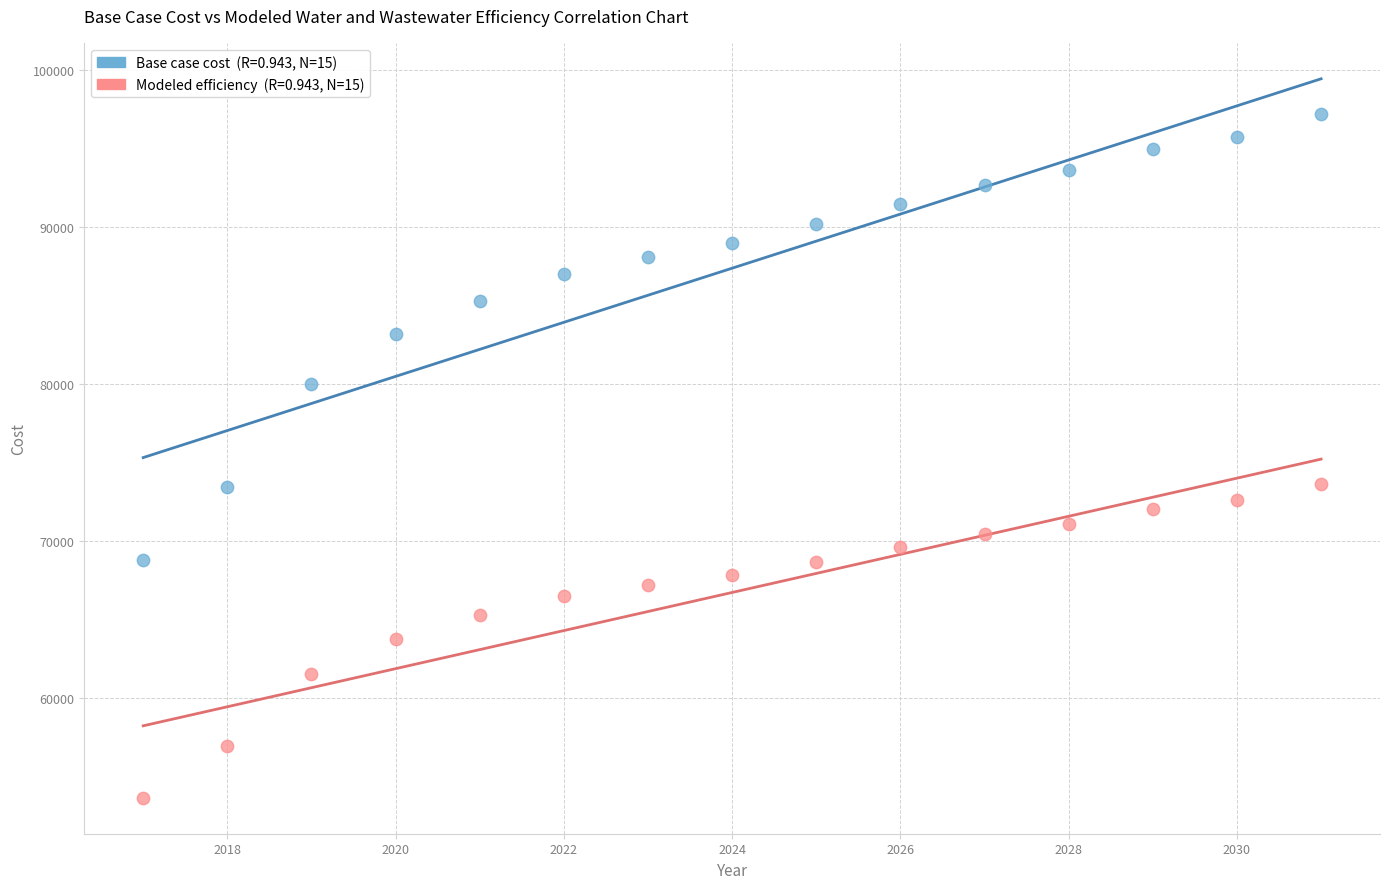

Across all data points, what is the range of X values (max minus min)?

14.0